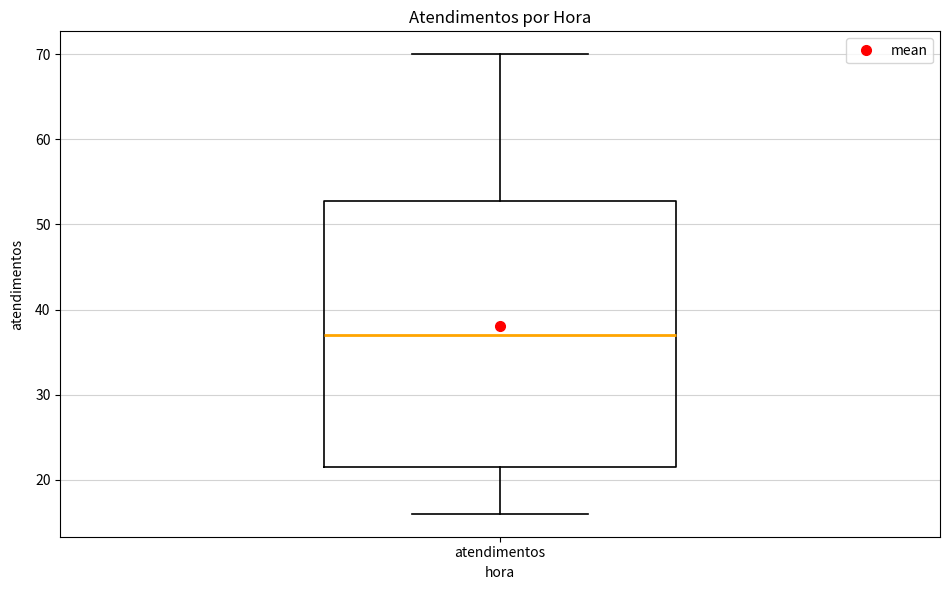

Where does the upper whisker of the box for atendimentos end on the y-axis? The values are not printed on the chart, so give them approximately, as read against the axis.

70